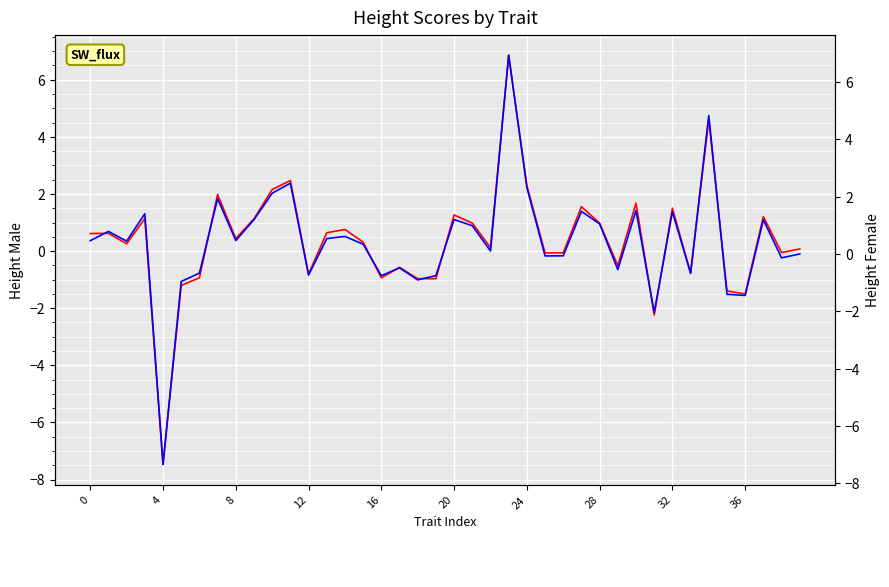

What are all the series names shown in the legend?

height_male, height_female